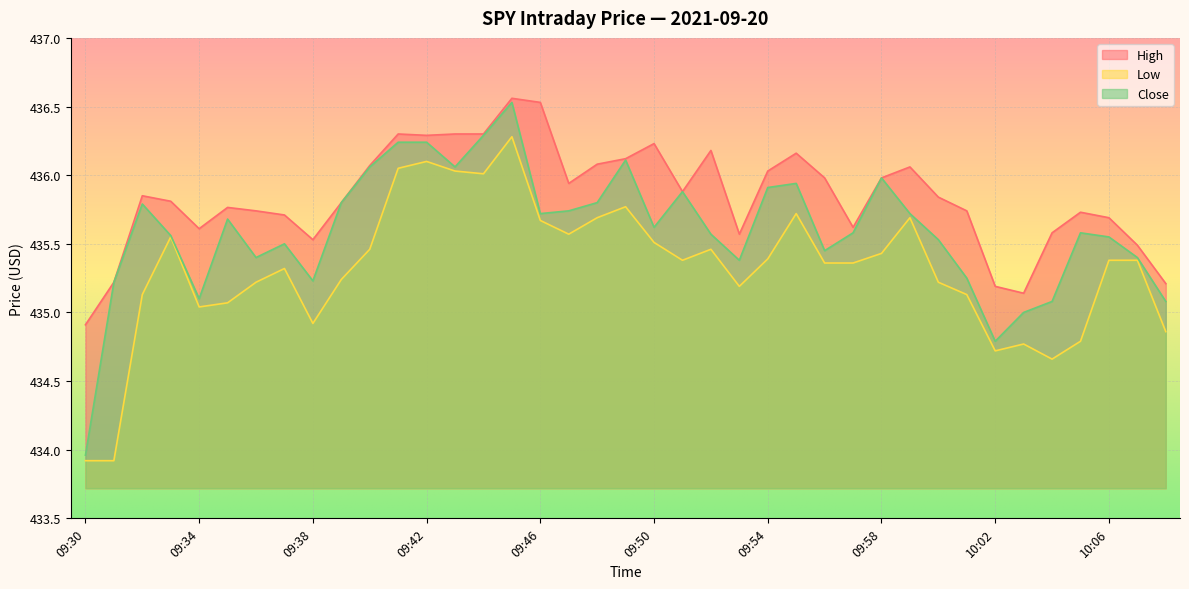

True or false: Close and High cross at least once.

False